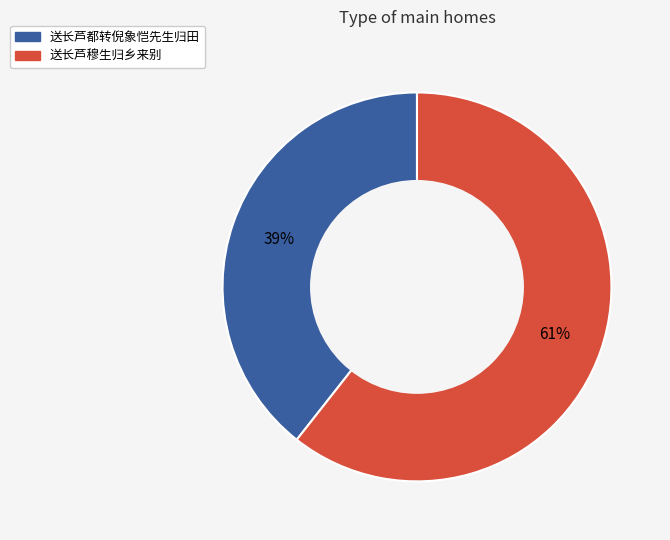

True or false: 送长芦都转倪象恺先生归田 accounts for 39% of the total.

True